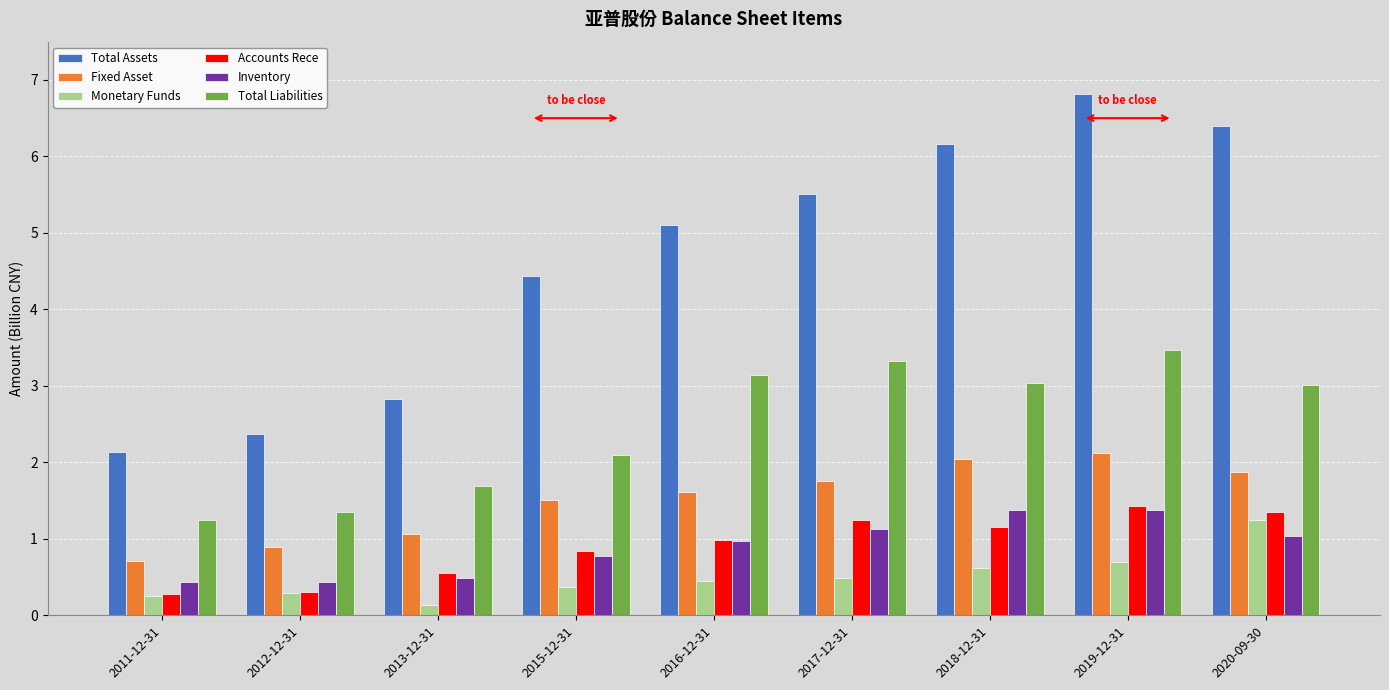

What is the maximum value for Monetary Funds?

1.2